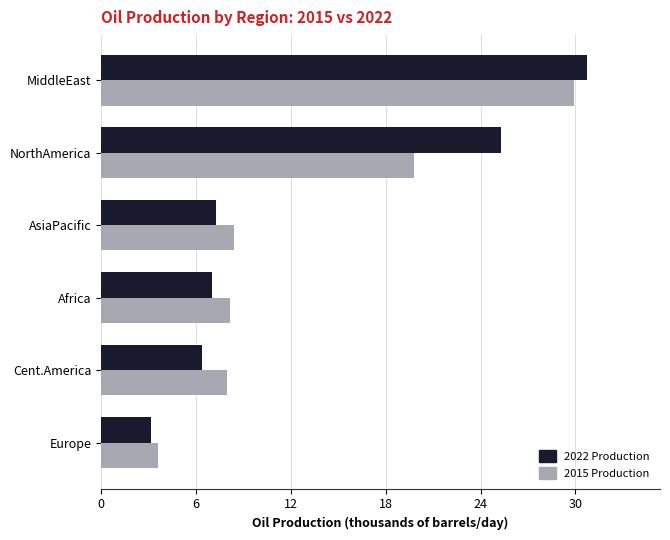

At NorthAmerica, list the series in order from smallest to largest.

2015 Production, 2022 Production